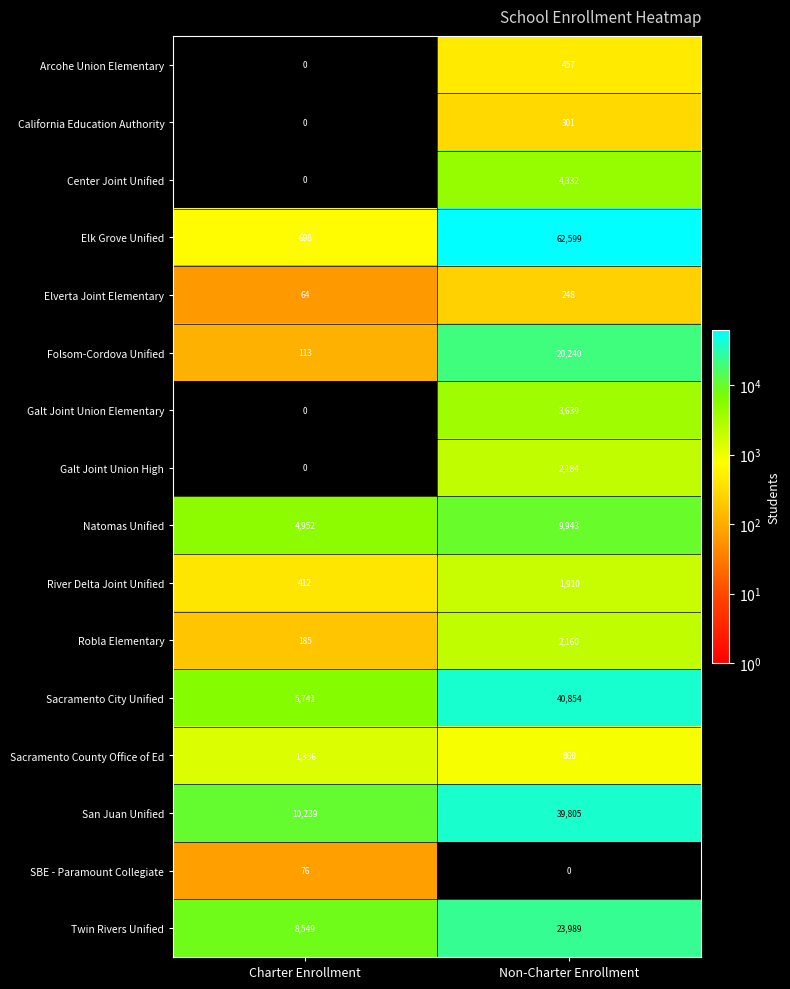

Is it true that Twin Rivers Unified equals 23989 at Non-Charter Enrollment?

True